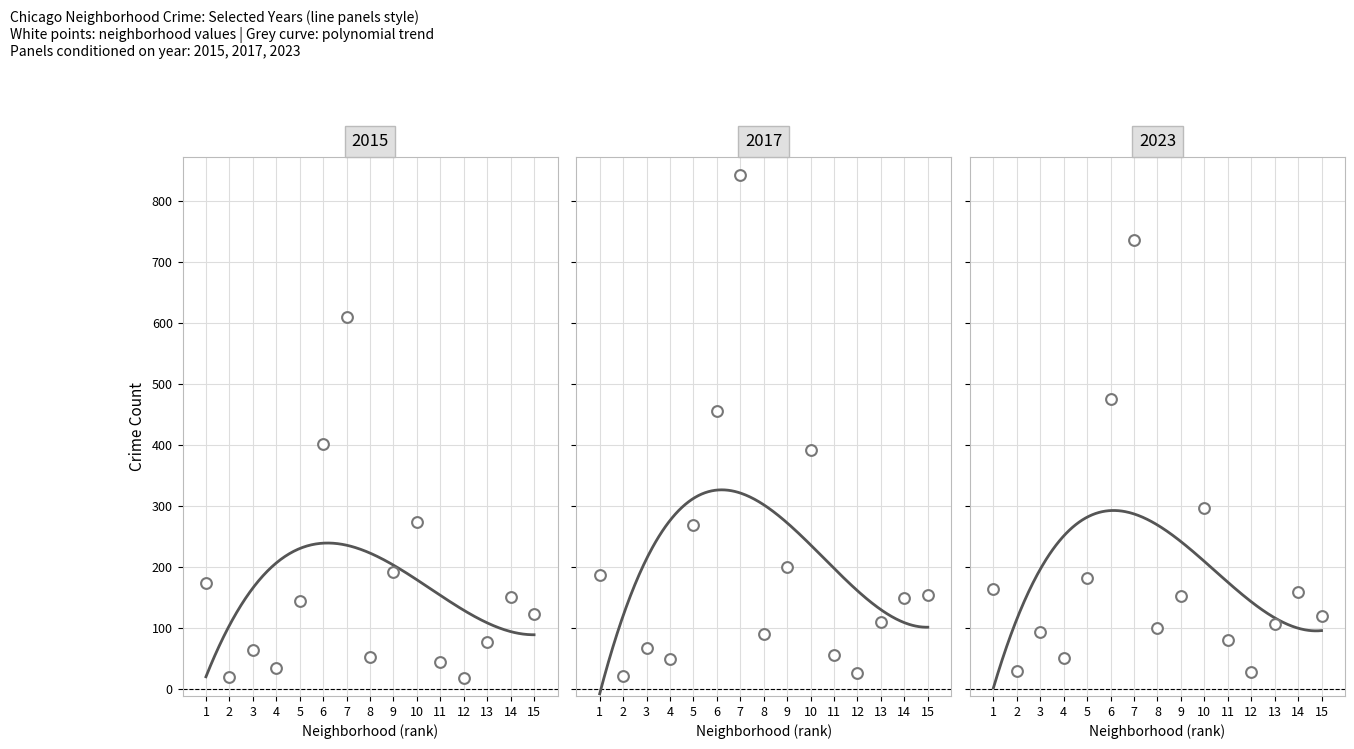

Which series has the widest spread of Y values?

2017